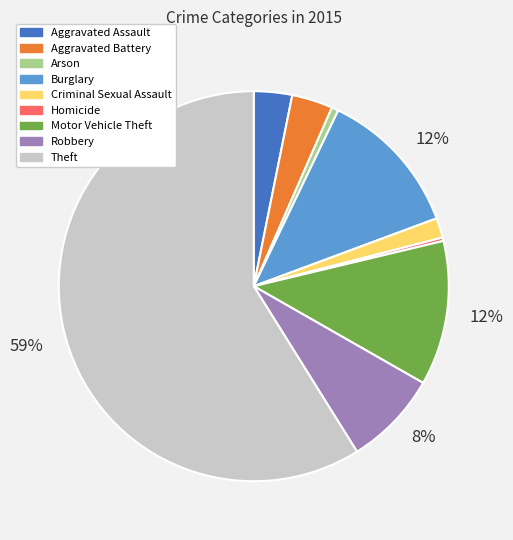

Is there a majority slice in this chart?

Yes